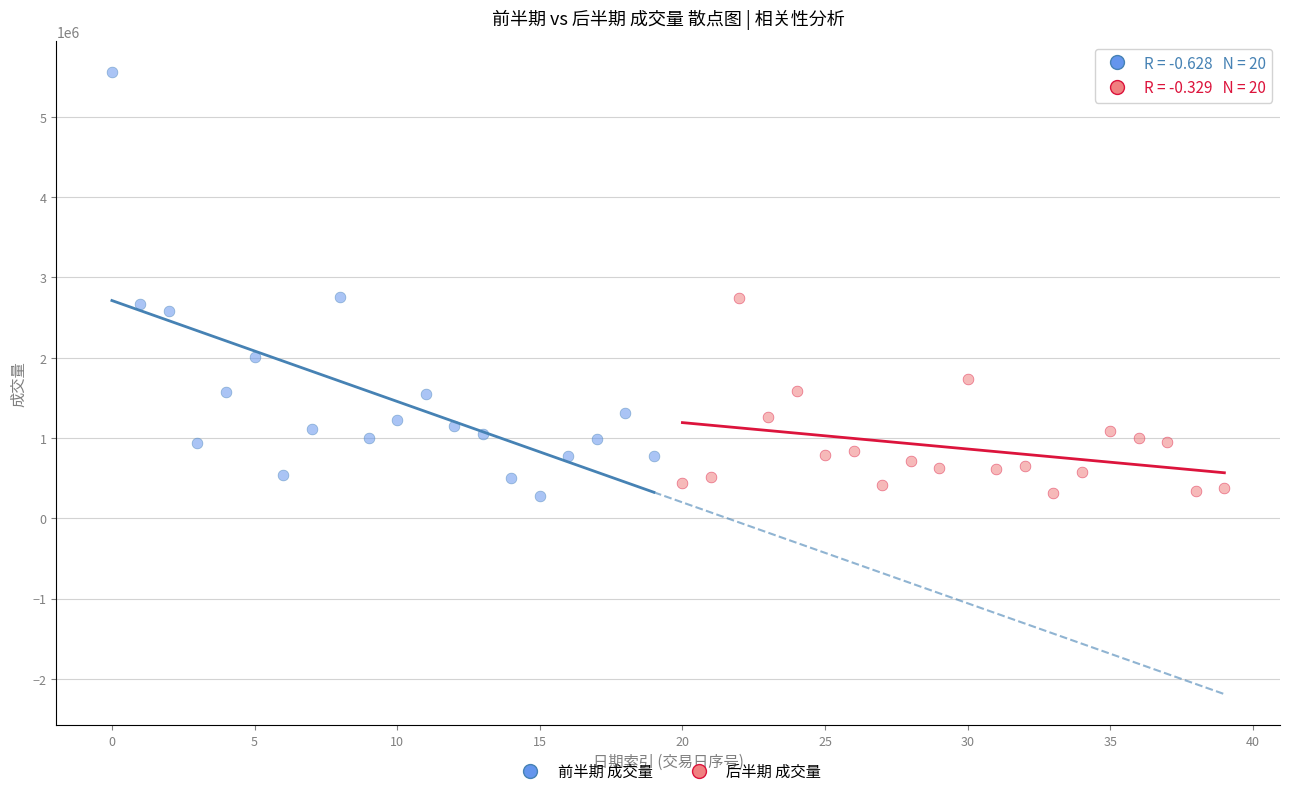

Which series reaches the maximum Y coordinate?

前半期 成交量